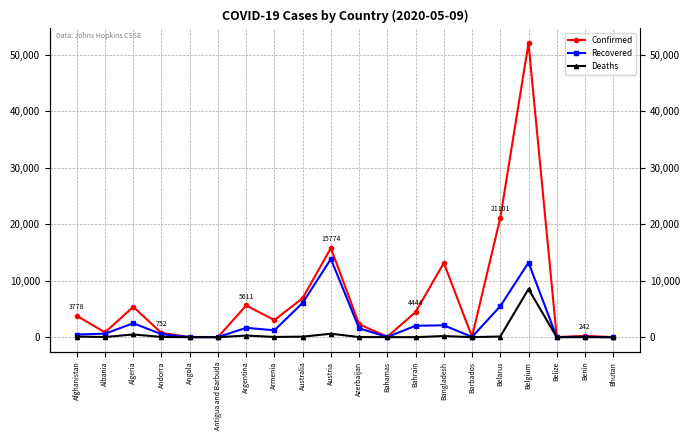

Reading left to right, what are all the values shown in this chart?

Confirmed: Afghanistan=3778	Albania=850	Algeria=5369	Andorra=752	Angola=43	Antigua and Barbuda=25	Argentina=5611	Armenia=3029	Australia=6914	Austria=15774	Azerbaijan=2279	Bahamas=92	Bahrain=4444	Bangladesh=13134	Barbados=83	Belarus=21101	Belgium=52011	Belize=18	Benin=242	Bhutan=7
Recovered: Afghanistan=472	Albania=620	Algeria=2467	Andorra=537	Angola=11	Antigua and Barbuda=16	Argentina=1659	Armenia=1218	Australia=6079	Austria=13836	Azerbaijan=1576	Bahamas=31	Bahrain=2028	Bangladesh=2101	Barbados=53	Belarus=5484	Belgium=13201	Belize=16	Benin=62	Bhutan=5
Deaths: Afghanistan=109	Albania=31	Algeria=488	Andorra=47	Angola=2	Antigua and Barbuda=3	Argentina=293	Armenia=43	Australia=97	Austria=614	Azerbaijan=28	Bahamas=11	Bahrain=8	Bangladesh=206	Barbados=7	Belarus=121	Belgium=8521	Belize=2	Benin=2	Bhutan=0